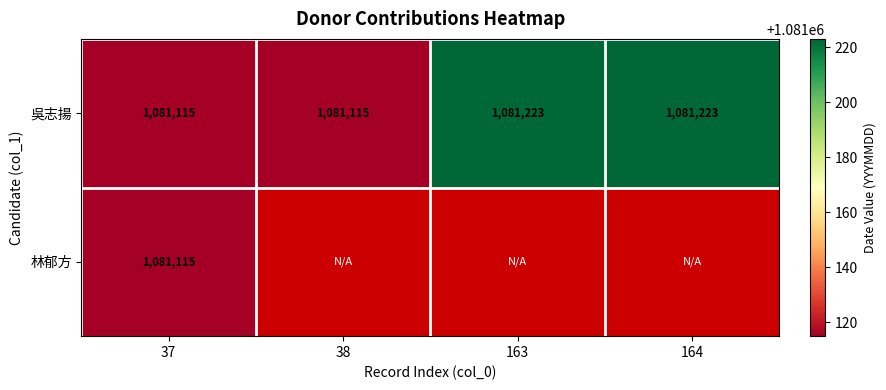

The 吳志揚 series shows 1854283 at 37. True or false?

False